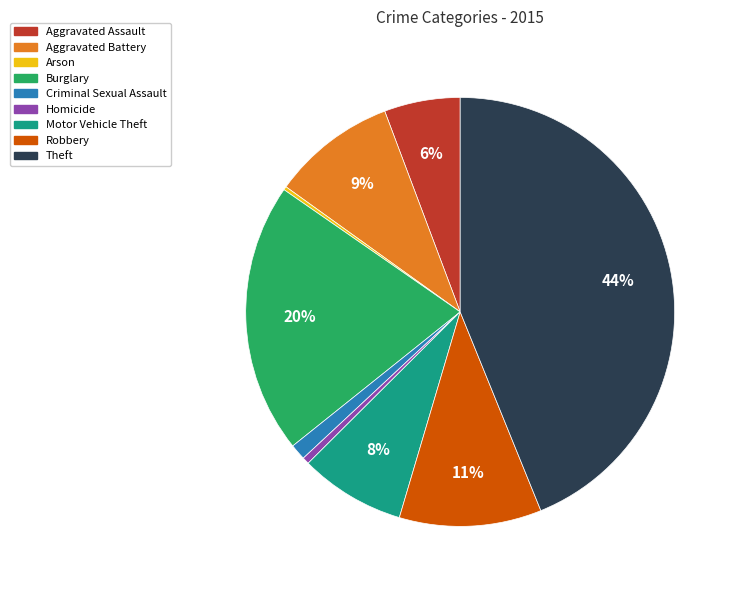

The Theft slice represents 32% of the pie. True or false?

False